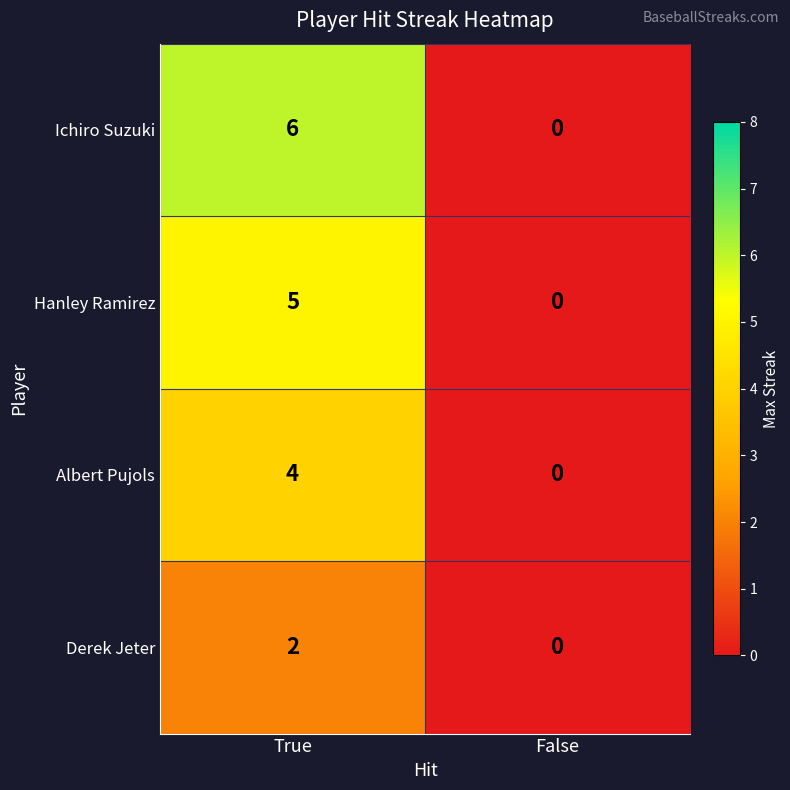

What is the sum of the Hanley Ramirez values at False and True?

5